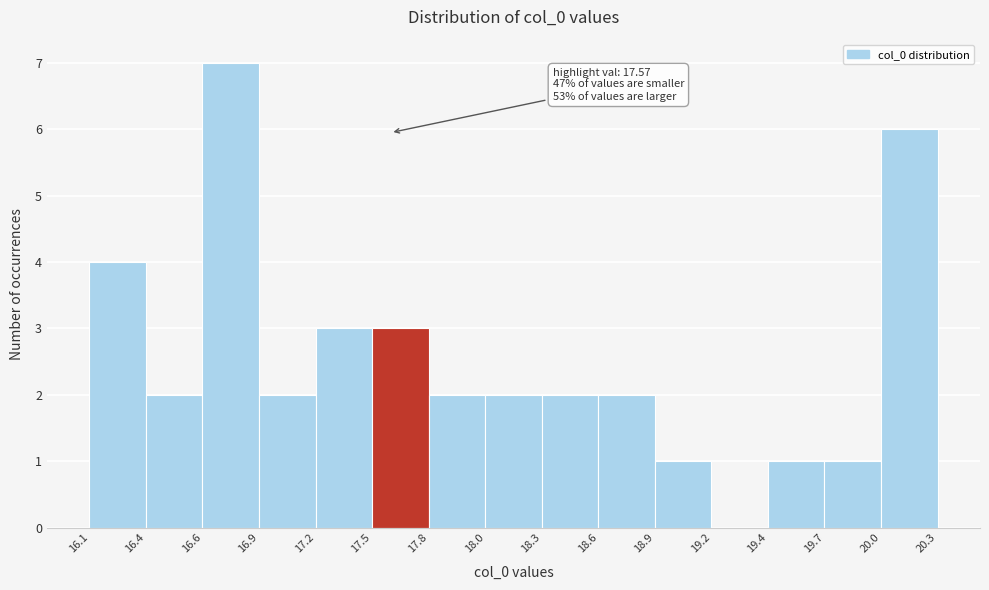

Reading right to left, transcribe all the data shown in this chart.

20.0=6	19.7=1	19.4=1	19.2=0	18.9=1	18.6=2	18.3=2	18.0=2	17.8=2	17.5=3	17.2=3	16.9=2	16.6=7	16.4=2	16.1=4